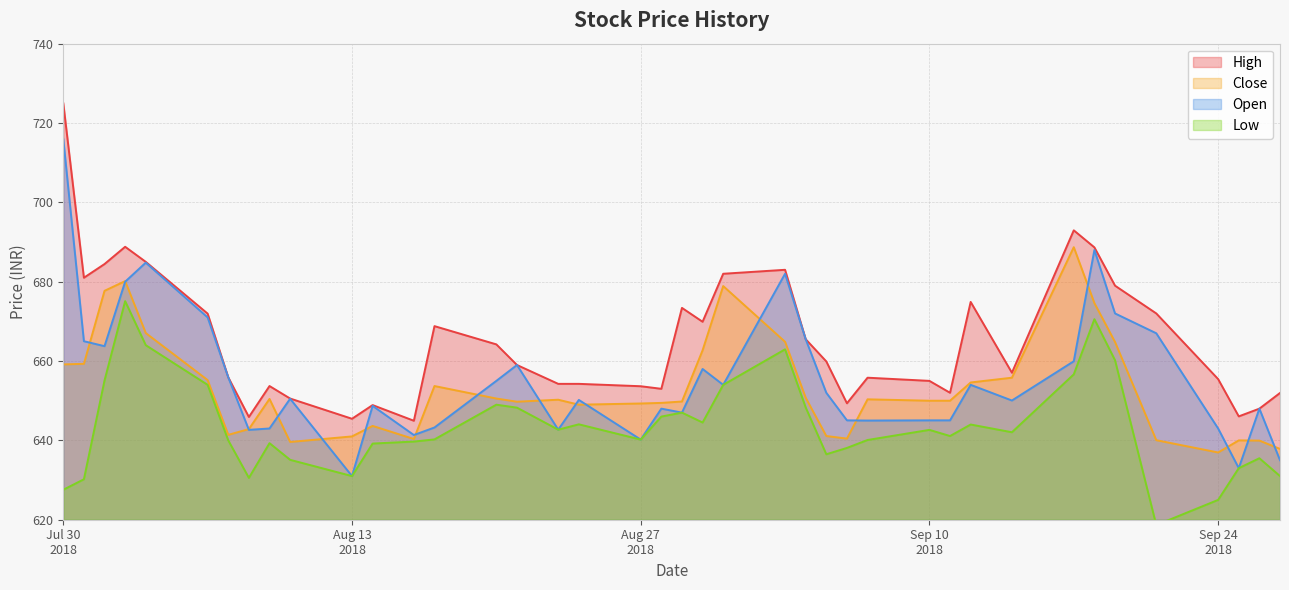

What is the minimum value for High?

645.0